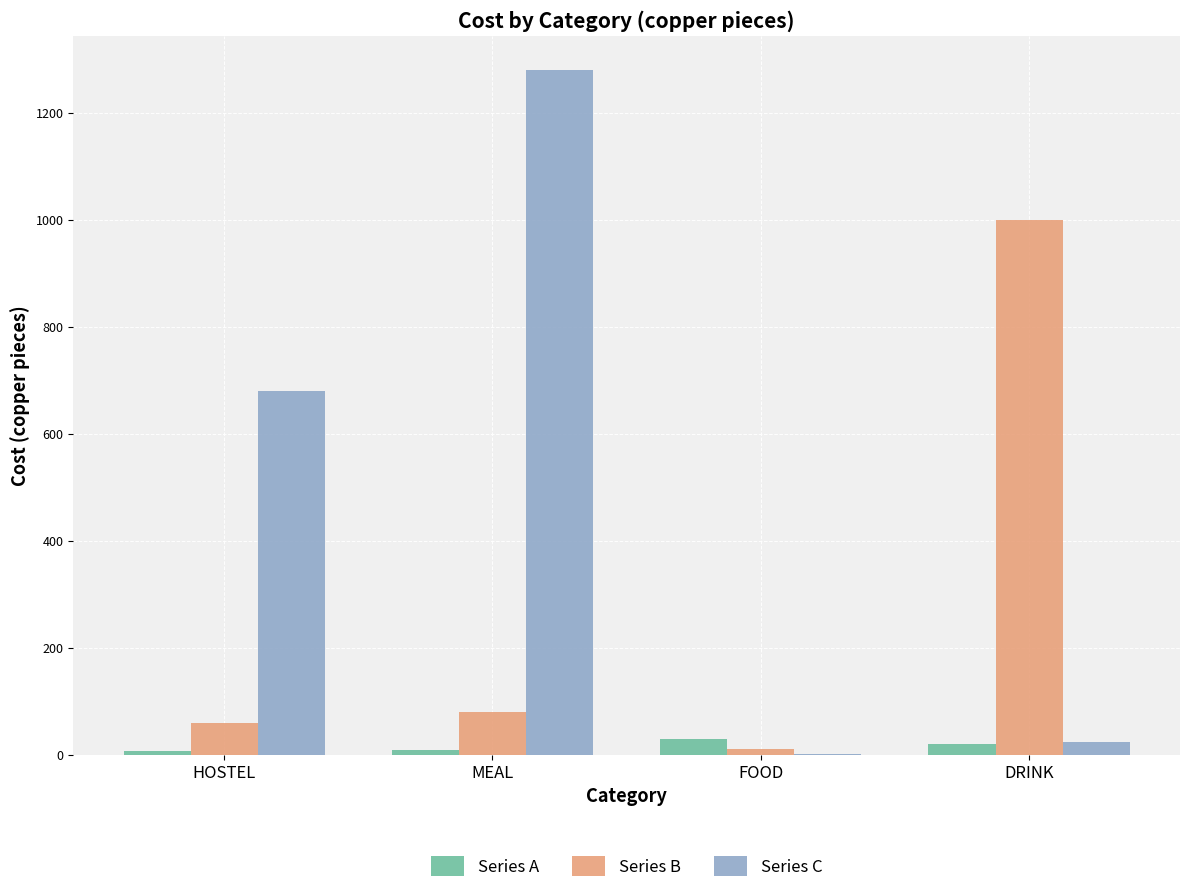

What is the difference between the Series B values at FOOD and HOSTEL?

50